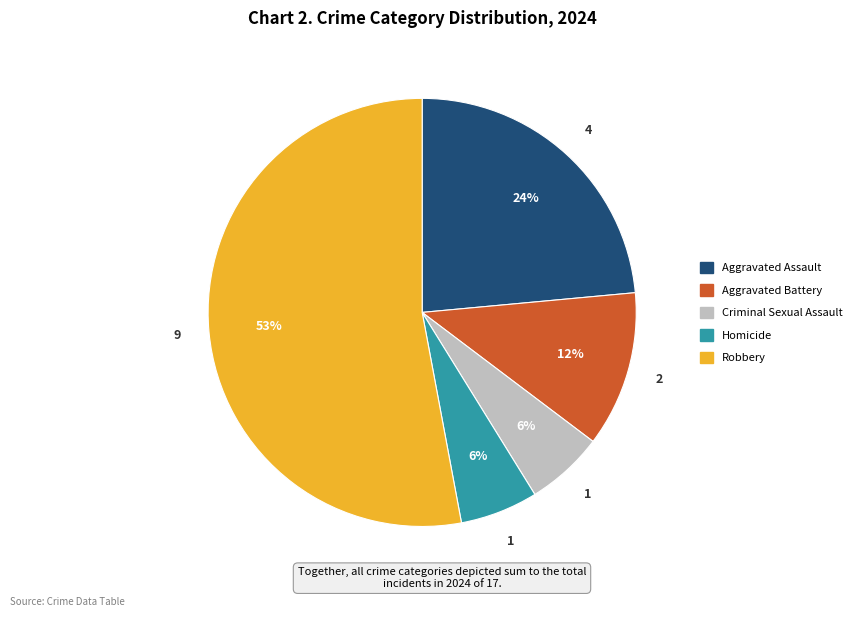

Is there any slice that represents more than half of the pie?

Yes